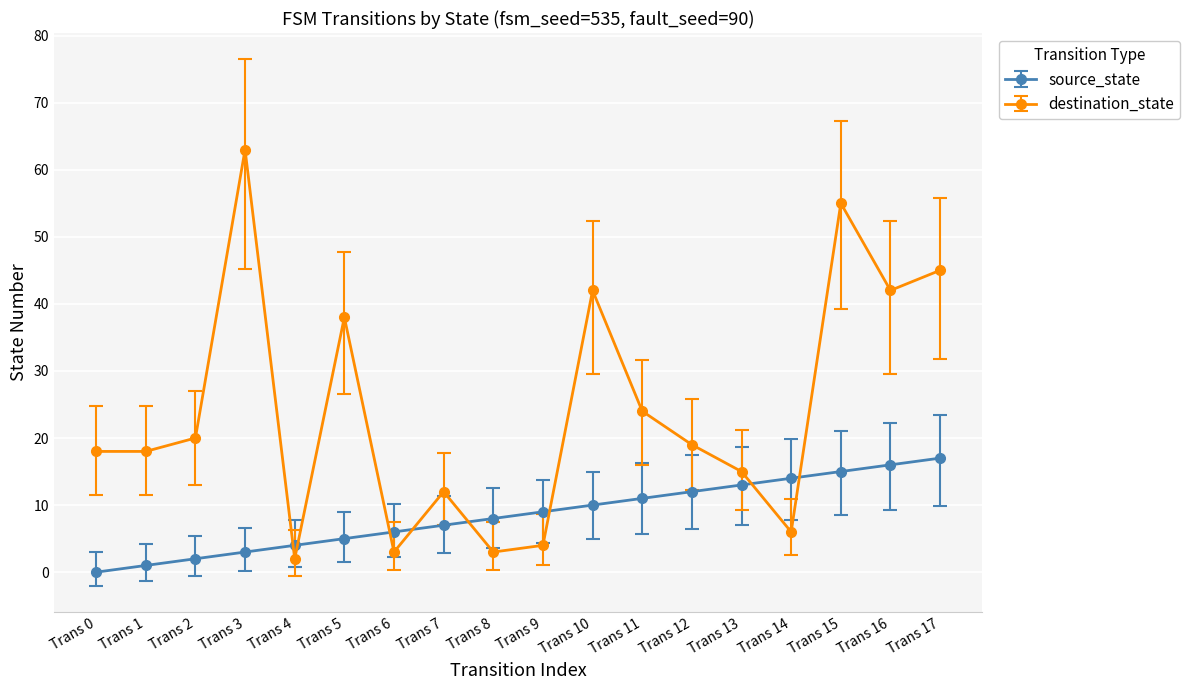

Which series has the widest spread of values?

destination_state